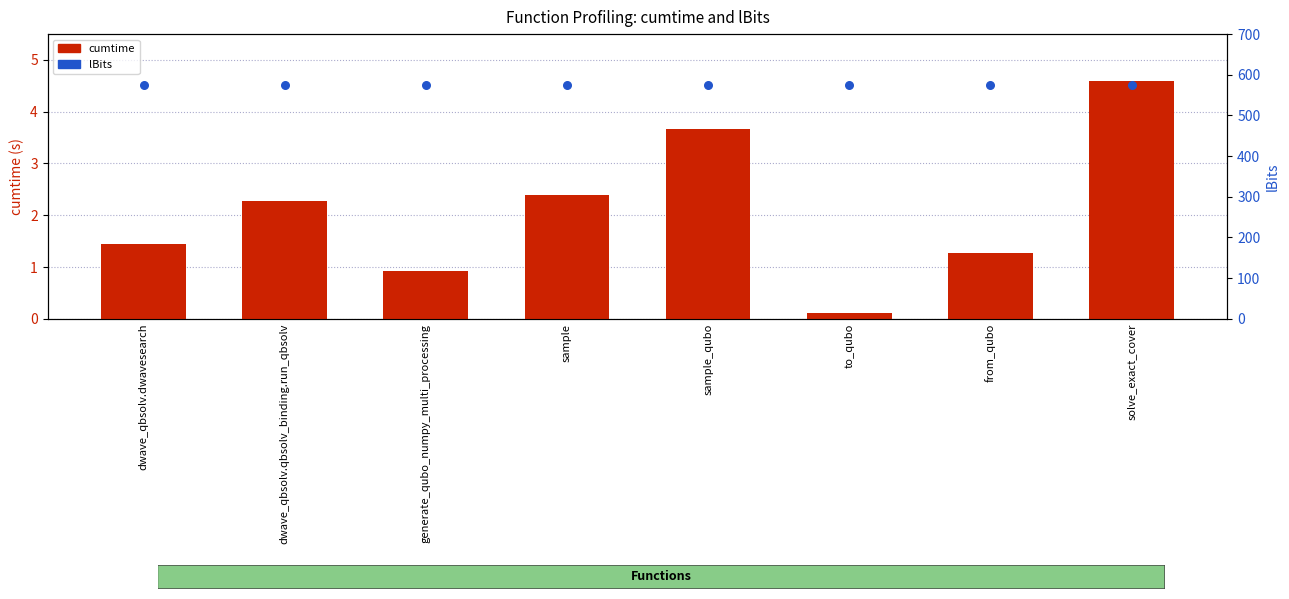

What are all the series names shown in the legend?

cumtime, lBits